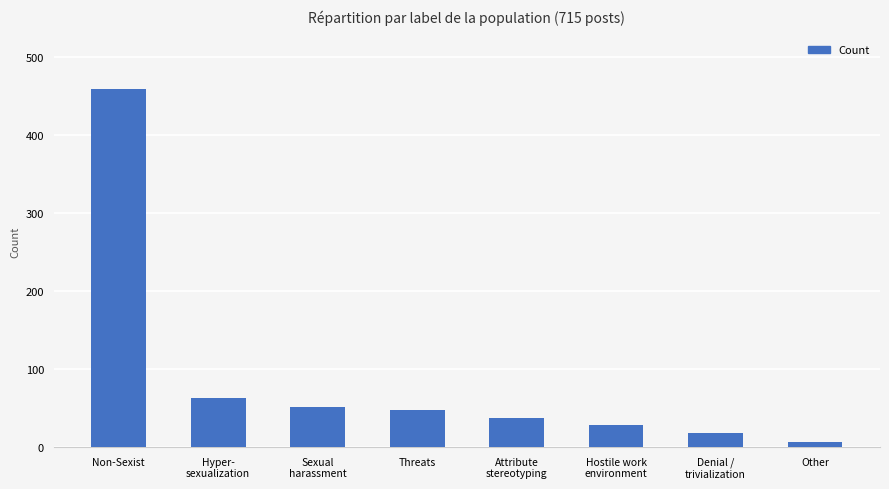

What is the approximate value at Hostile work
environment, to the nearest 5?

30